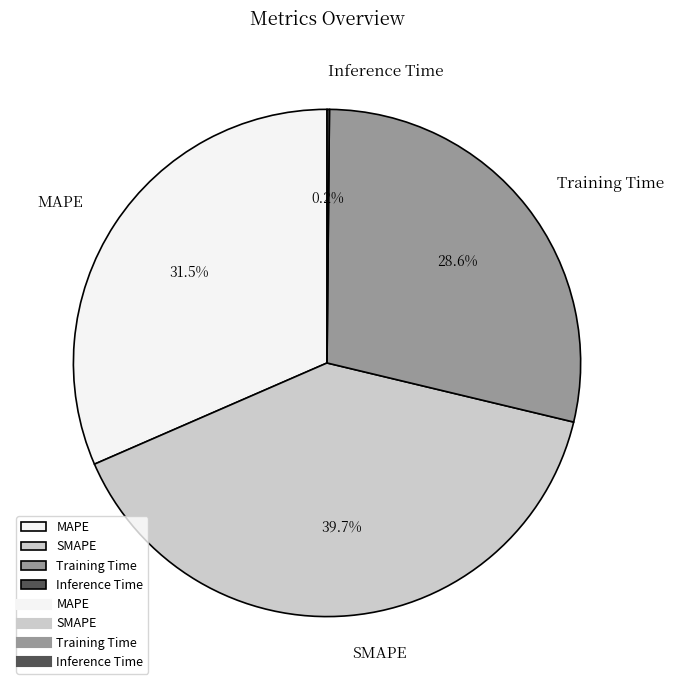

Approximately how many times larger is the value at Training Time compared to SMAPE?

0.7